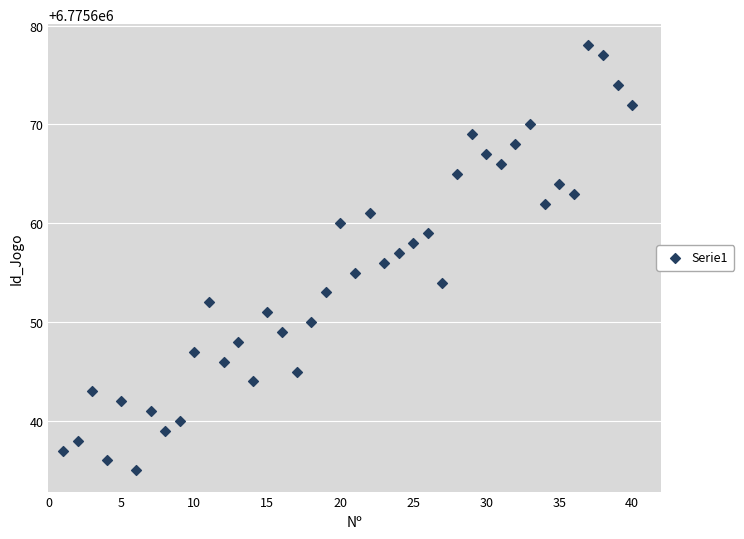

What is the range of X values (max minus min)?

39